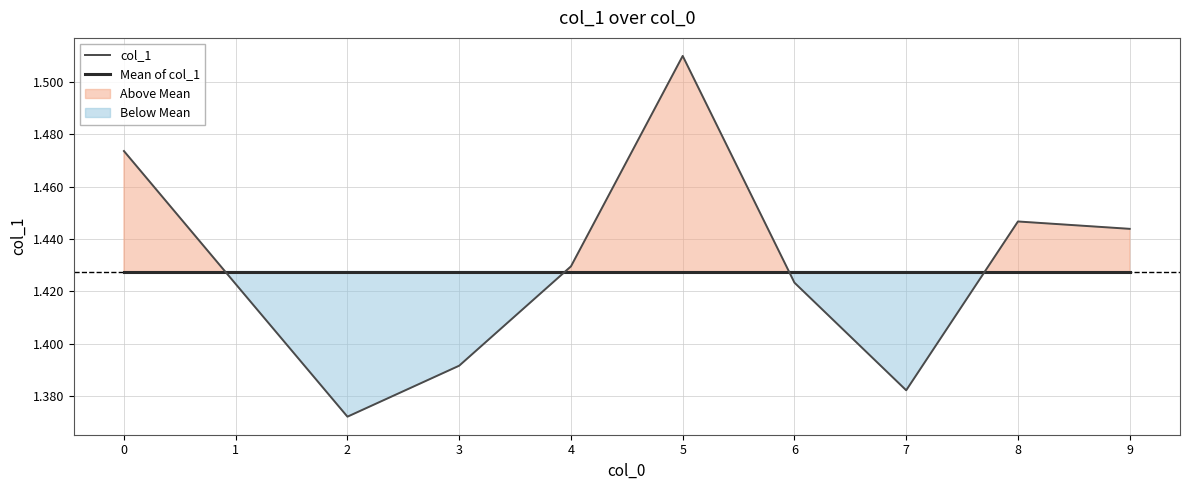

Which series has the widest spread of values?

col_1